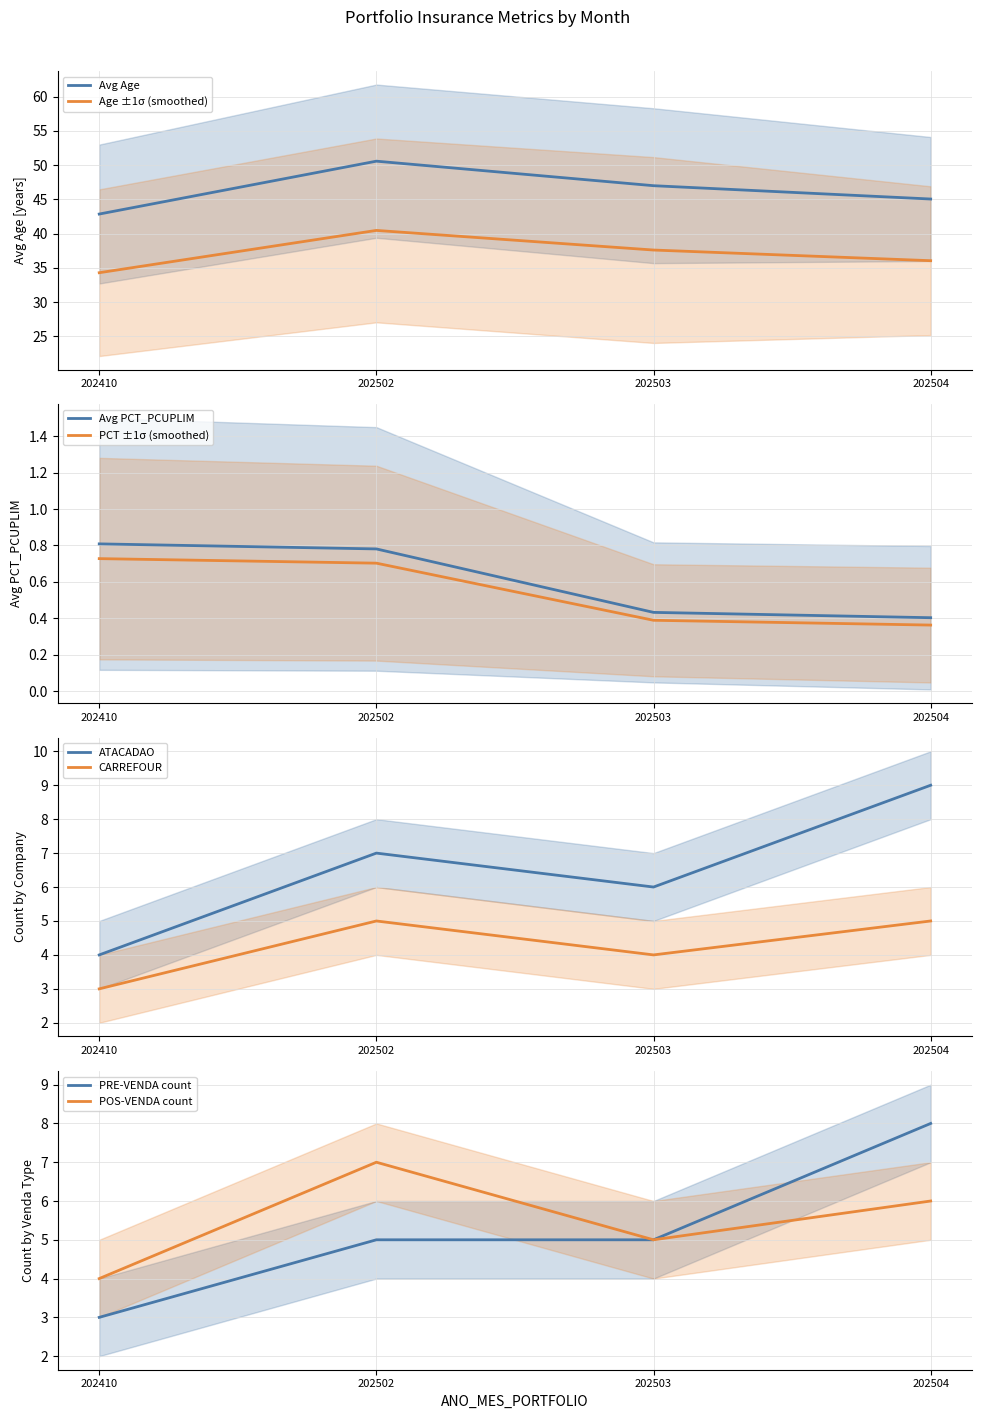

Is the value of Avg Age at 202410 greater than the value of Avg PCT_PCUPLIM at 202504?

Yes